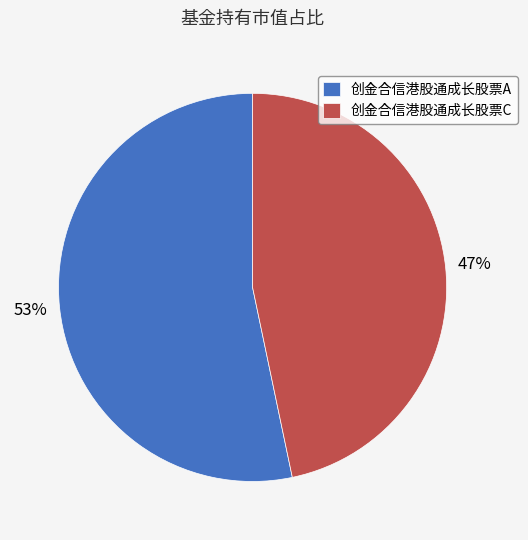

How many slices are in this pie chart?

2